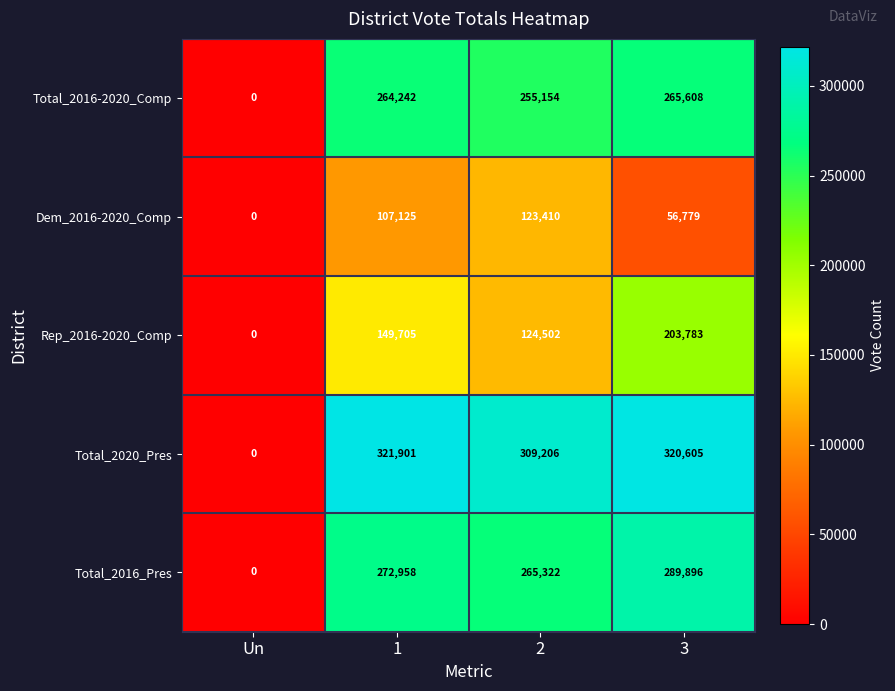

What is the total value across all series at 1?

1115931